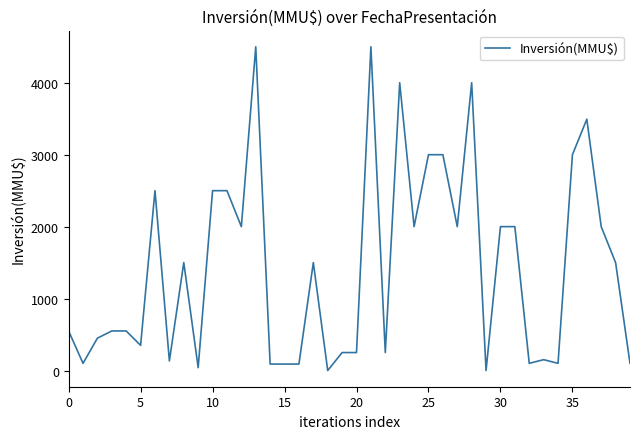

What is the maximum value shown in the chart?

4500